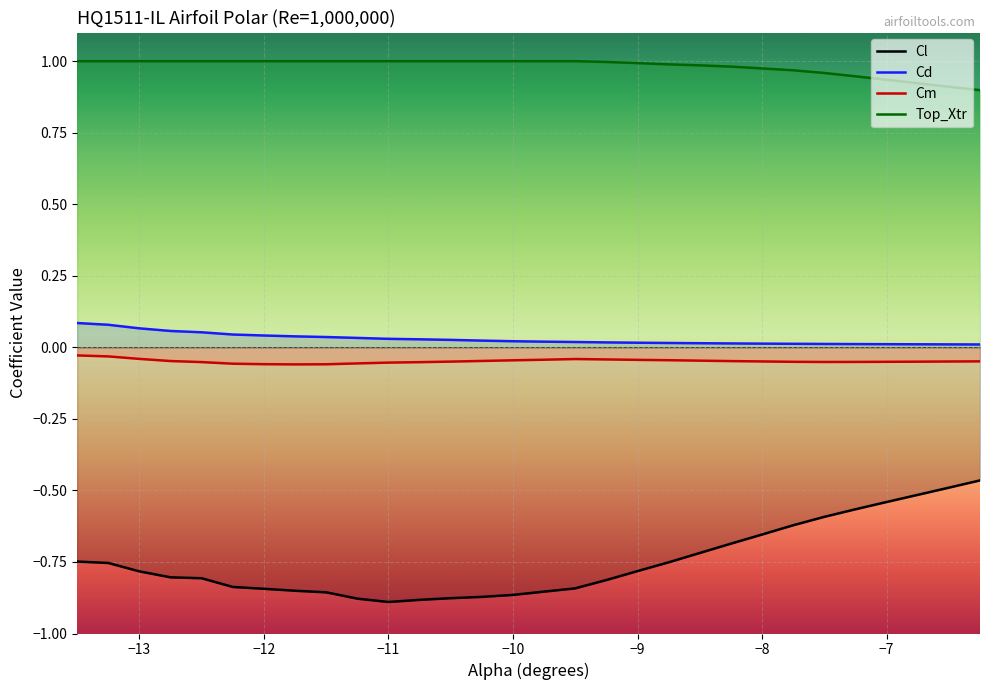

At which category is the sum across all series the highest?

-6.25